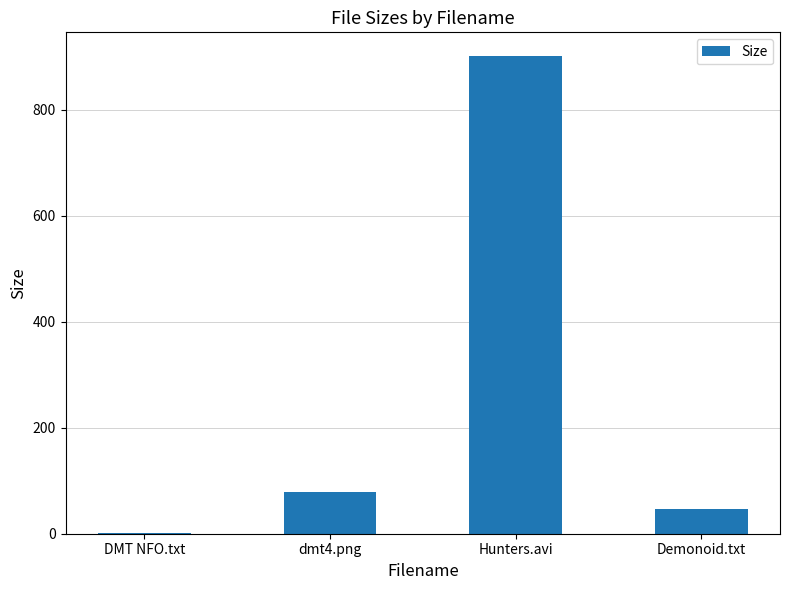

What is the sum of all values?

1027.3